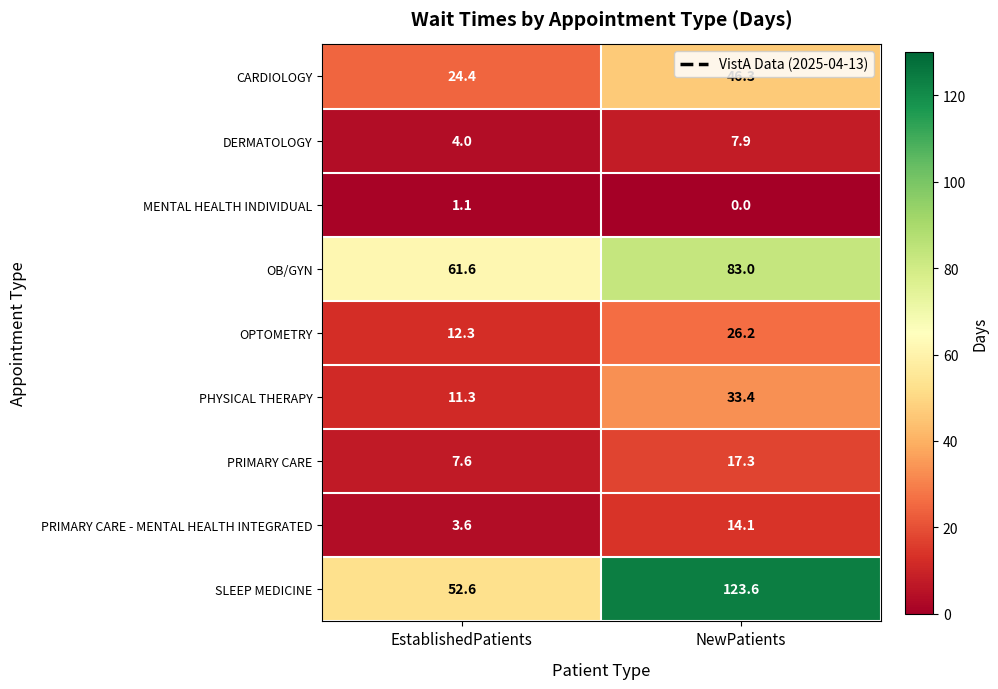

What is the sum of the OB/GYN values at NewPatients and EstablishedPatients?

144.6